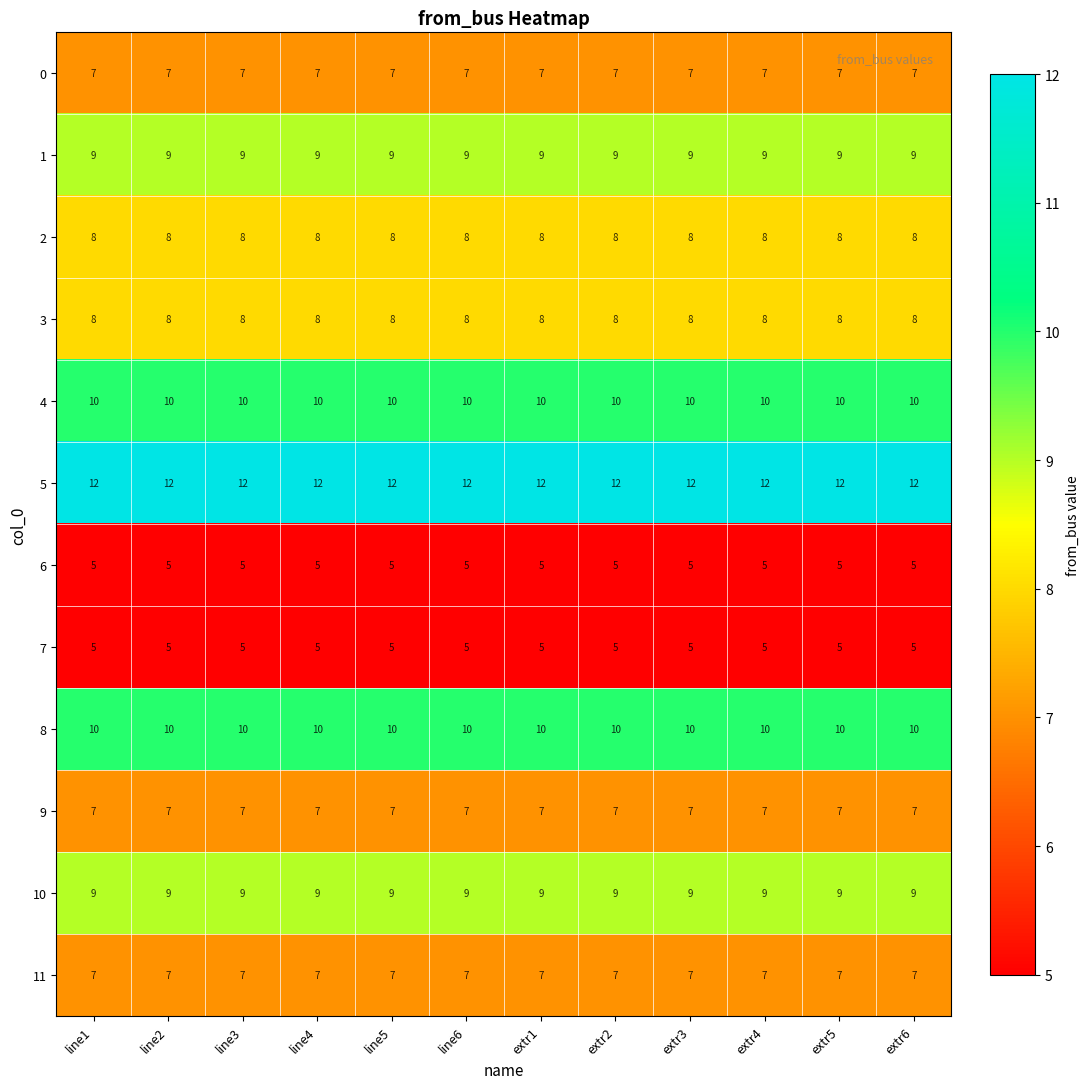

What is the sum of the 5 values at line2 and line1?

24